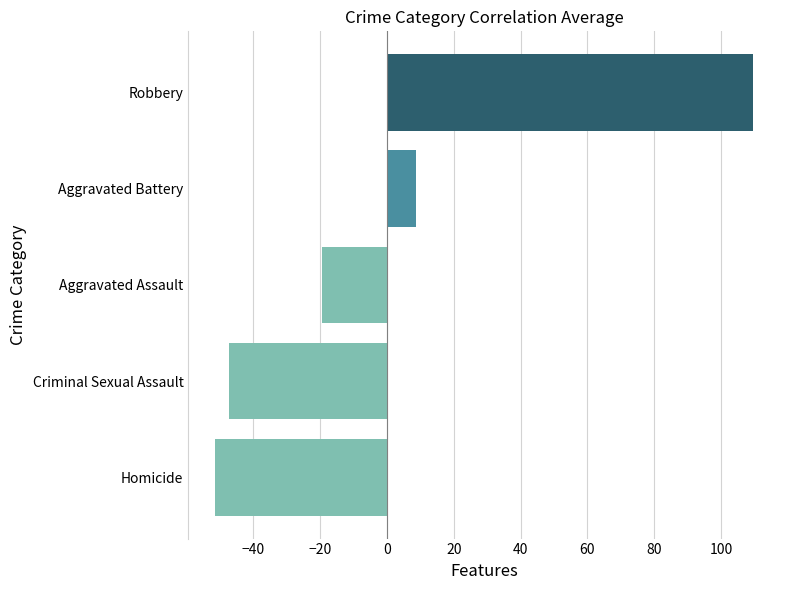

List the labels in order of value, largest first.

Robbery, Aggravated Battery, Aggravated Assault, Criminal Sexual Assault, Homicide